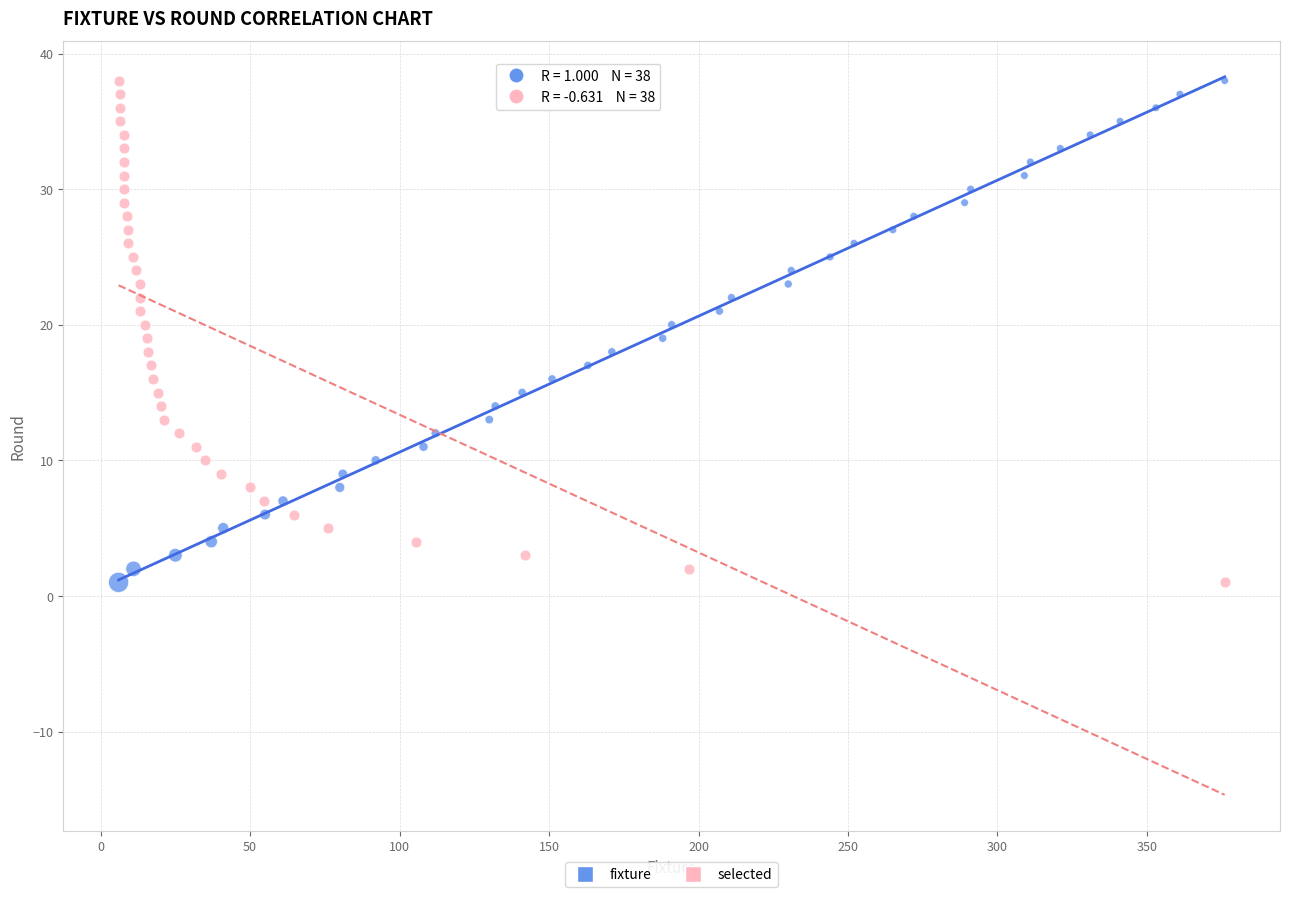

What are all the series names shown in the legend?

fixture, selected